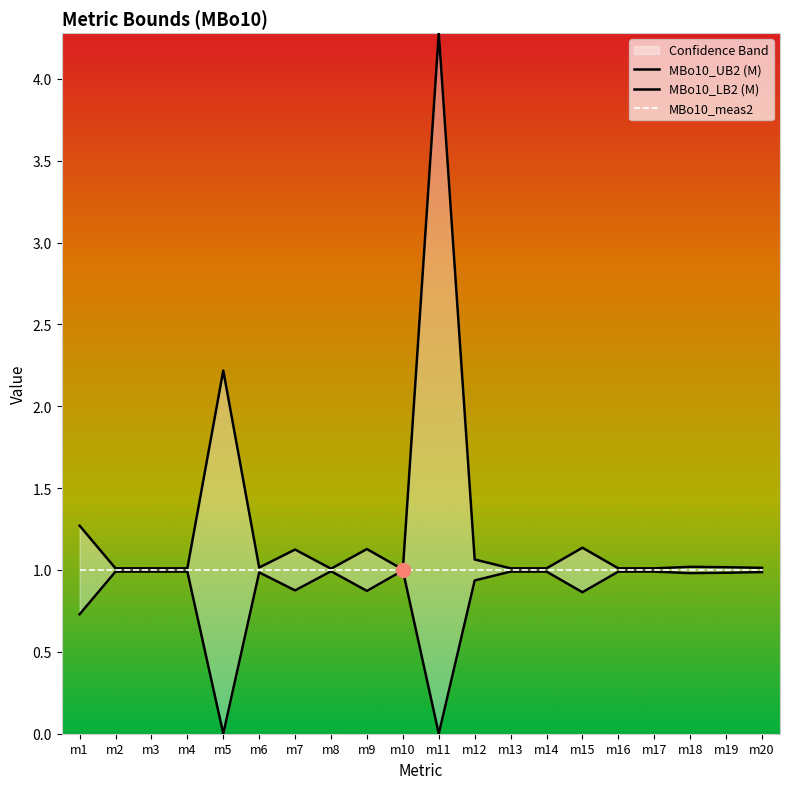

Where is MBo10_UB2 (M) nearest to the value 2?

m5